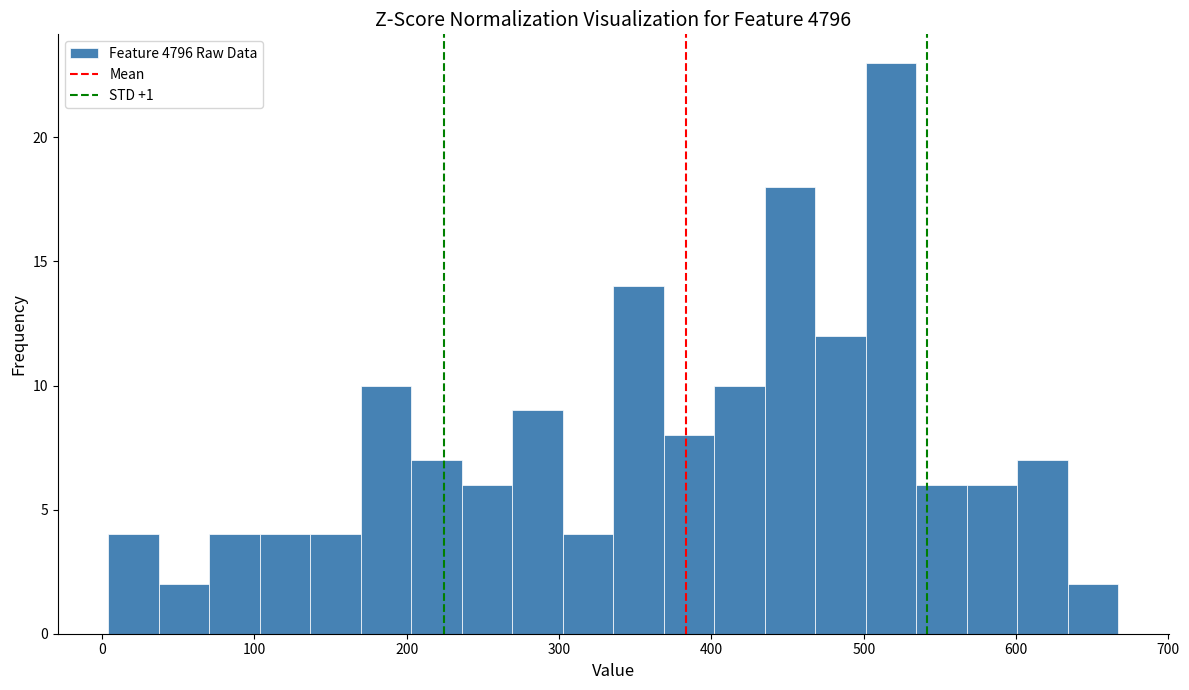

Read against the x-axis, roughly where is the centre of the tallest bar?

520